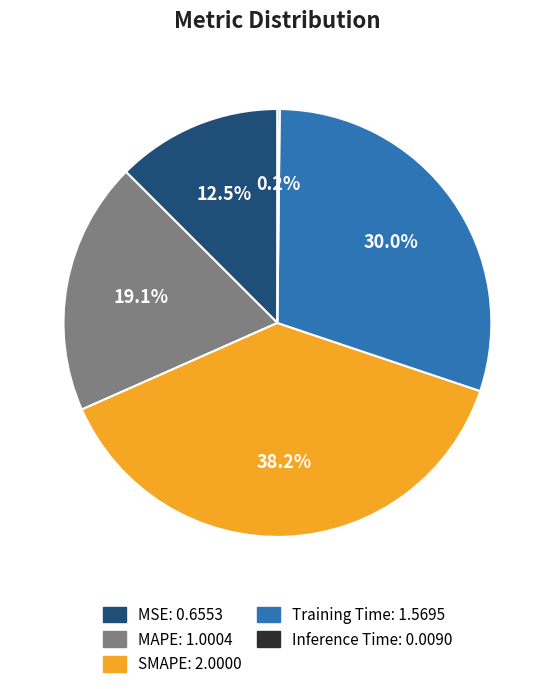

Does Training Time represent more than half of the total?

No